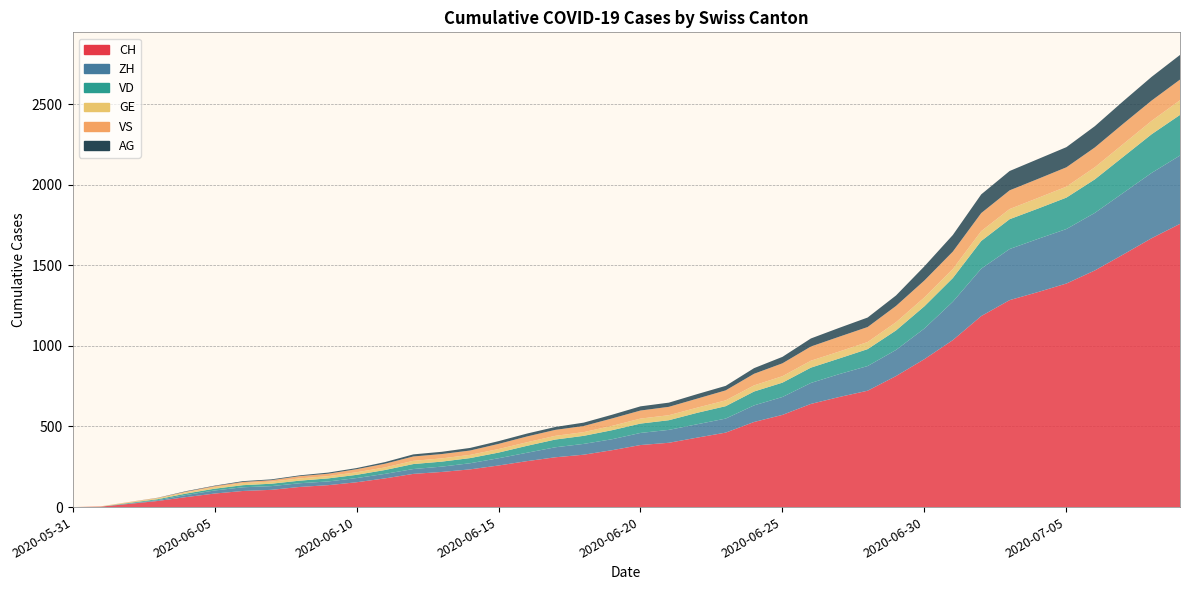

Reading left to right, extract all data points from this chart.

CH: 2020-05-31=0	2020-06-01=3	2020-06-02=20	2020-06-03=38	2020-06-04=62	2020-06-05=84	2020-06-06=100	2020-06-07=107	2020-06-08=125	2020-06-09=136	2020-06-10=154	2020-06-11=178	2020-06-12=206	2020-06-13=218	2020-06-14=234	2020-06-15=258	2020-06-16=285	2020-06-17=309	2020-06-18=325	2020-06-19=353	2020-06-20=385	2020-06-21=399	2020-06-22=431	2020-06-23=462	2020-06-24=528	2020-06-25=572	2020-06-26=640	2020-06-27=683	2020-06-28=722	2020-06-29=813	2020-06-30=918	2020-07-01=1036	2020-07-02=1185	2020-07-03=1284	2020-07-04=1334	2020-07-05=1387	2020-07-06=1468	2020-07-07=1567	2020-07-08=1668	2020-07-09=1757
ZH: 2020-05-31=0	2020-06-01=0	2020-06-02=2	2020-06-03=5	2020-06-04=13	2020-06-05=19	2020-06-06=23	2020-06-07=23	2020-06-08=23	2020-06-09=23	2020-06-10=26	2020-06-11=28	2020-06-12=30	2020-06-13=33	2020-06-14=38	2020-06-15=45	2020-06-16=52	2020-06-17=62	2020-06-18=67	2020-06-19=68	2020-06-20=75	2020-06-21=80	2020-06-22=83	2020-06-23=87	2020-06-24=103	2020-06-25=111	2020-06-26=130	2020-06-27=142	2020-06-28=153	2020-06-29=162	2020-06-30=190	2020-07-01=238	2020-07-02=294	2020-07-03=317	2020-07-04=330	2020-07-05=338	2020-07-06=357	2020-07-07=382	2020-07-08=405	2020-07-09=424
VD: 2020-05-31=0	2020-06-01=0	2020-06-02=4	2020-06-03=6	2020-06-04=9	2020-06-05=11	2020-06-06=13	2020-06-07=15	2020-06-08=16	2020-06-09=19	2020-06-10=20	2020-06-11=24	2020-06-12=31	2020-06-13=31	2020-06-14=32	2020-06-15=35	2020-06-16=43	2020-06-17=48	2020-06-18=50	2020-06-19=56	2020-06-20=58	2020-06-21=60	2020-06-22=71	2020-06-23=77	2020-06-24=86	2020-06-25=89	2020-06-26=95	2020-06-27=97	2020-06-28=105	2020-06-29=121	2020-06-30=138	2020-07-01=147	2020-07-02=172	2020-07-03=185	2020-07-04=188	2020-07-05=195	2020-07-06=208	2020-07-07=224	2020-07-08=240	2020-07-09=252
GE: 2020-05-31=0	2020-06-01=1	2020-06-02=4	2020-06-03=6	2020-06-04=8	2020-06-05=10	2020-06-06=13	2020-06-07=13	2020-06-08=14	2020-06-09=14	2020-06-10=16	2020-06-11=16	2020-06-12=20	2020-06-13=20	2020-06-14=20	2020-06-15=22	2020-06-16=22	2020-06-17=23	2020-06-18=23	2020-06-19=27	2020-06-20=31	2020-06-21=31	2020-06-22=32	2020-06-23=36	2020-06-24=38	2020-06-25=40	2020-06-26=43	2020-06-27=43	2020-06-28=44	2020-06-29=51	2020-06-30=55	2020-07-01=56	2020-07-02=61	2020-07-03=63	2020-07-04=66	2020-07-05=68	2020-07-06=75	2020-07-07=79	2020-07-08=83	2020-07-09=91
VS: 2020-05-31=0	2020-06-01=1	2020-06-02=2	2020-06-03=2	2020-06-04=4	2020-06-05=6	2020-06-06=7	2020-06-07=9	2020-06-08=14	2020-06-09=15	2020-06-10=19	2020-06-11=23	2020-06-12=27	2020-06-13=27	2020-06-14=27	2020-06-15=32	2020-06-16=36	2020-06-17=37	2020-06-18=38	2020-06-19=46	2020-06-20=50	2020-06-21=52	2020-06-22=56	2020-06-23=62	2020-06-24=72	2020-06-25=80	2020-06-26=88	2020-06-27=92	2020-06-28=93	2020-06-29=101	2020-06-30=105	2020-07-01=108	2020-07-02=112	2020-07-03=116	2020-07-04=118	2020-07-05=120	2020-07-06=123	2020-07-07=126	2020-07-08=126	2020-07-09=128
AG: 2020-05-31=0	2020-06-01=0	2020-06-02=0	2020-06-03=1	2020-06-04=3	2020-06-05=3	2020-06-06=5	2020-06-07=5	2020-06-08=5	2020-06-09=7	2020-06-10=7	2020-06-11=10	2020-06-12=13	2020-06-13=14	2020-06-14=16	2020-06-15=17	2020-06-16=18	2020-06-17=18	2020-06-18=21	2020-06-19=23	2020-06-20=26	2020-06-21=26	2020-06-22=28	2020-06-23=28	2020-06-24=35	2020-06-25=40	2020-06-26=50	2020-06-27=55	2020-06-28=59	2020-06-29=65	2020-06-30=88	2020-07-01=103	2020-07-02=116	2020-07-03=120	2020-07-04=123	2020-07-05=125	2020-07-06=132	2020-07-07=140	2020-07-08=147	2020-07-09=153